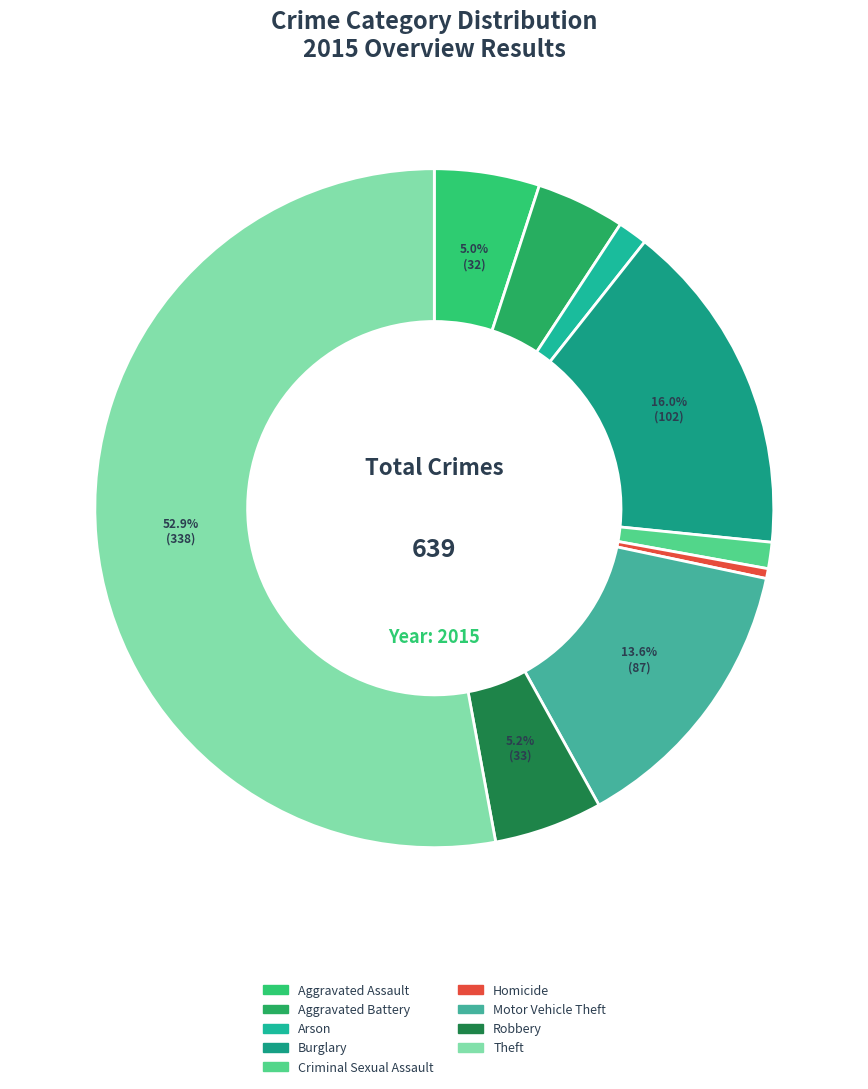

To the nearest percent, what percentage of the pie is Aggravated Assault?

5%